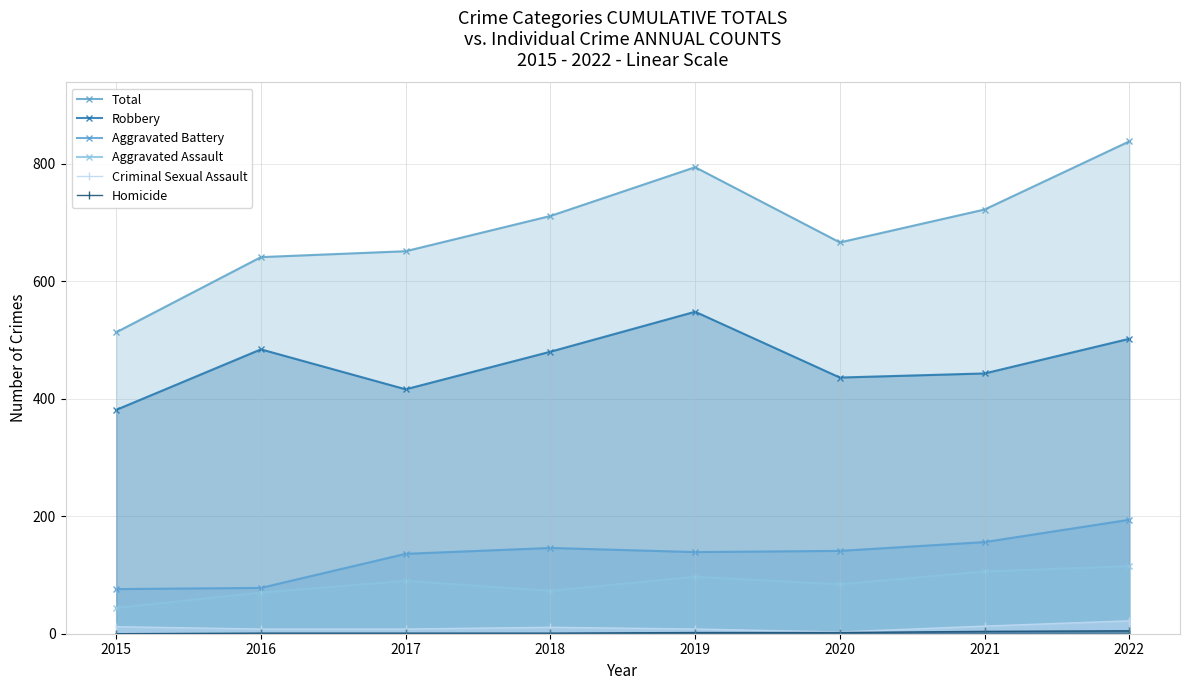

Rank the categories by Homicide value from lowest to highest.

2015, 2016, 2017, 2018, 2019, 2020, 2021, 2022